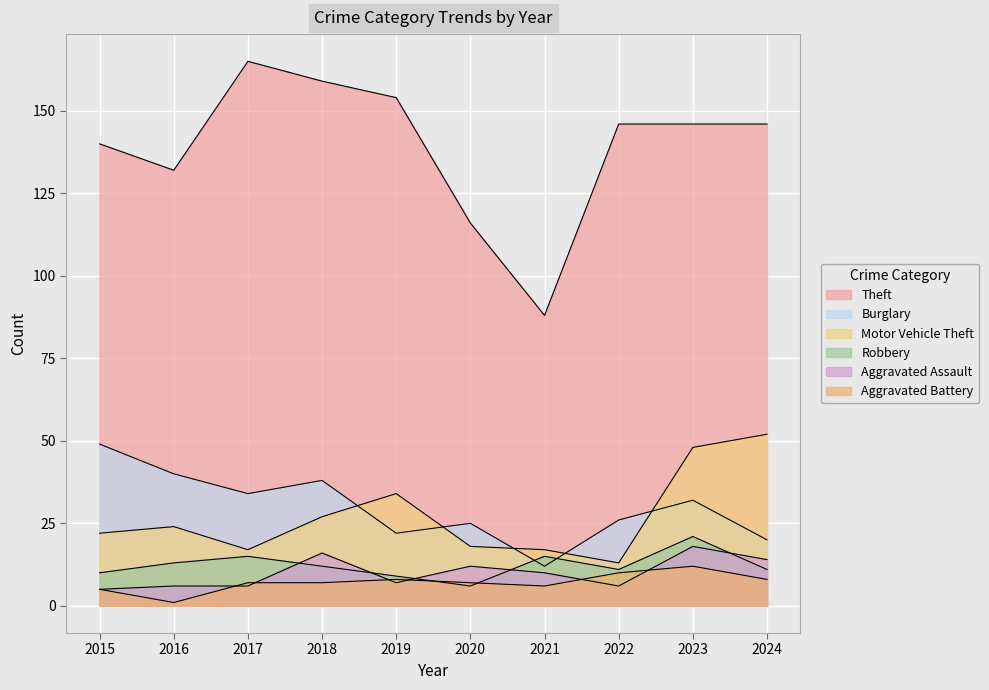

The value of Robbery at 2018 is 12. True or false?

True